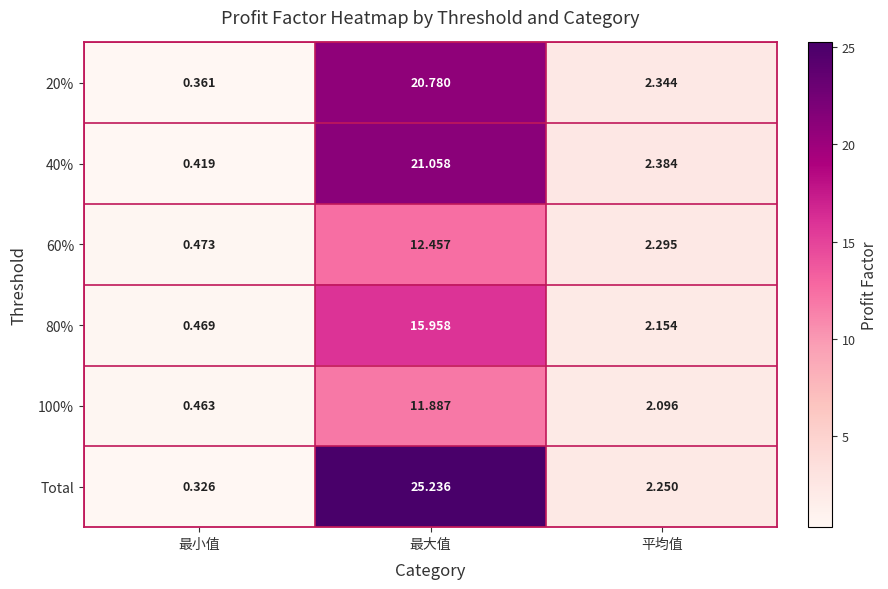

Where is 40% nearest to the value 10?

平均值